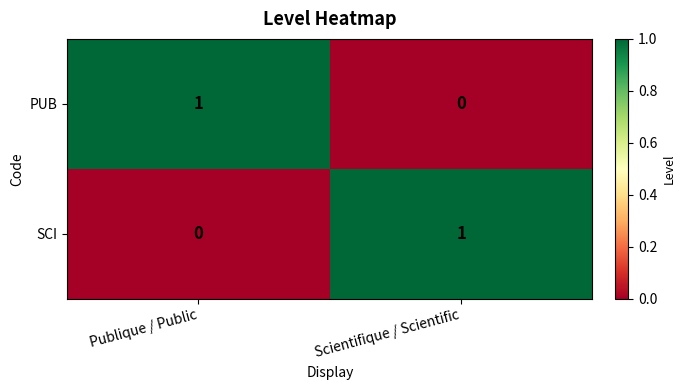

At Publique / Public, list the series in order from largest to smallest.

PUB, SCI